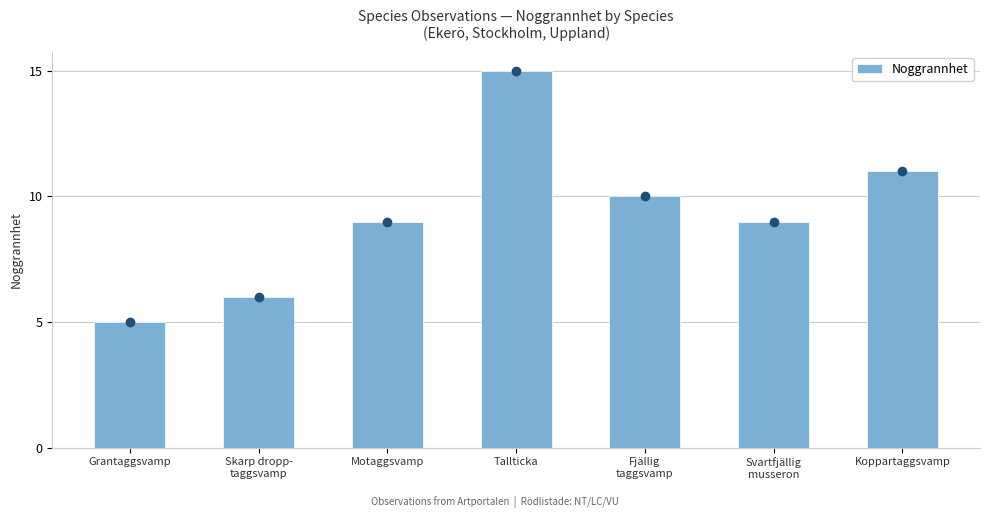

The value at Grantaggsvamp is 8. True or false?

False